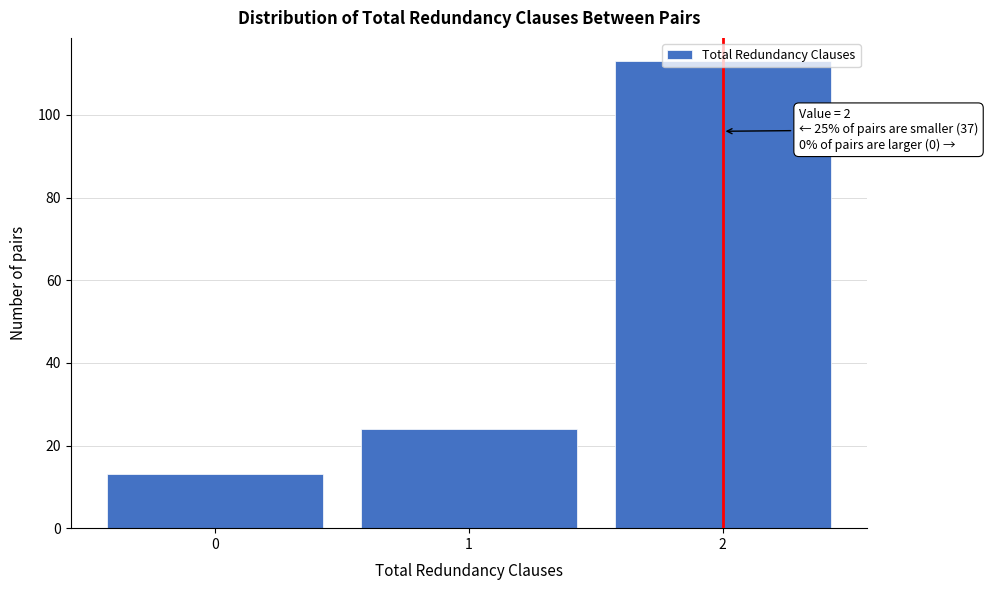

What is the value of the 1st bar from the left?

13